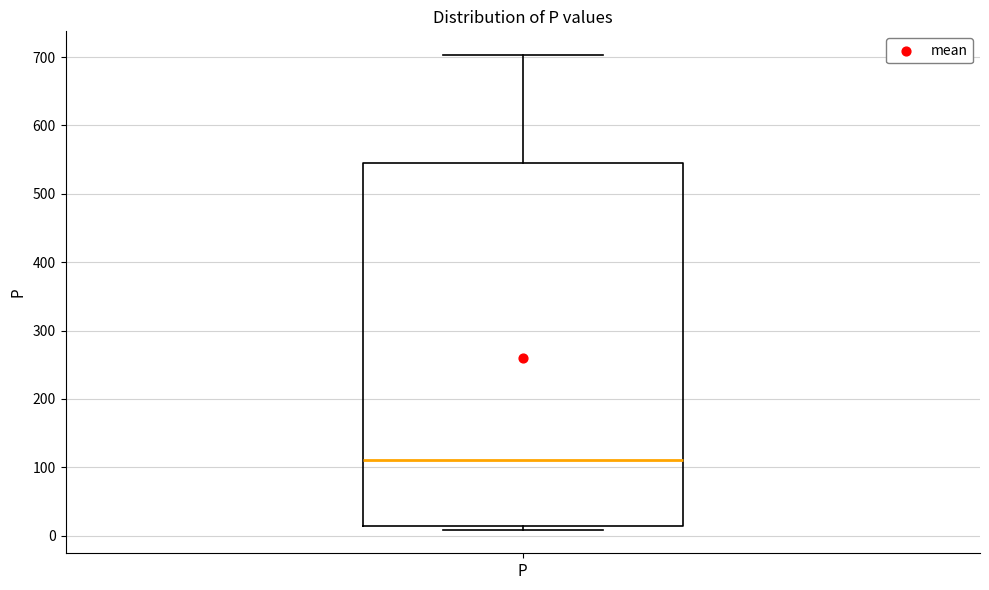

Read this box plot against the y-axis: the position of the median line, the range covered by the box, and the ends of both whiskers. The values are not printed on the chart, so give them approximately, as read against the axis.

median 110, box 10 to 550, whiskers 10 (just below the box's lower edge) to 700